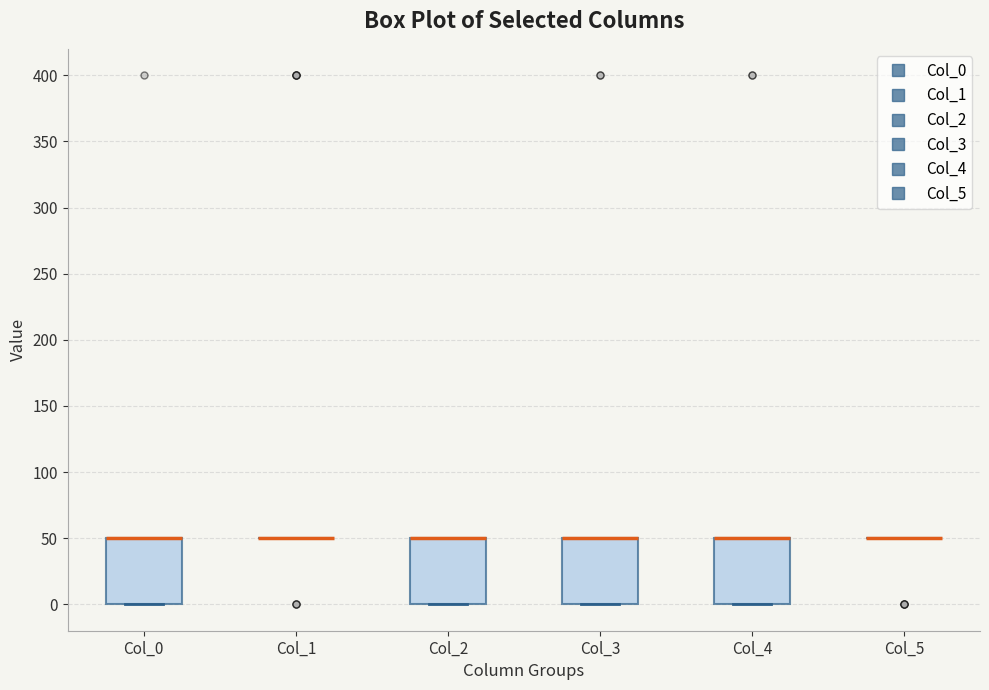

Reading left to right, transcribe this box plot: for each box, give where its median line is, the range the box spans, and where its two whiskers end, as read against the y-axis. The values are not printed on the chart, so give them approximately, as read against the axis.

Col_0: median 50 (drawn on the box's upper edge), box 0 to 50, whiskers 0 to 50
Col_1: box collapsed to a line at 50, whiskers 50 to 50
Col_2: median 50 (drawn on the box's upper edge), box 0 to 50, whiskers 0 to 50
Col_3: median 50 (drawn on the box's upper edge), box 0 to 50, whiskers 0 to 50
Col_4: median 50 (drawn on the box's upper edge), box 0 to 50, whiskers 0 to 50
Col_5: box collapsed to a line at 50, whiskers 50 to 50